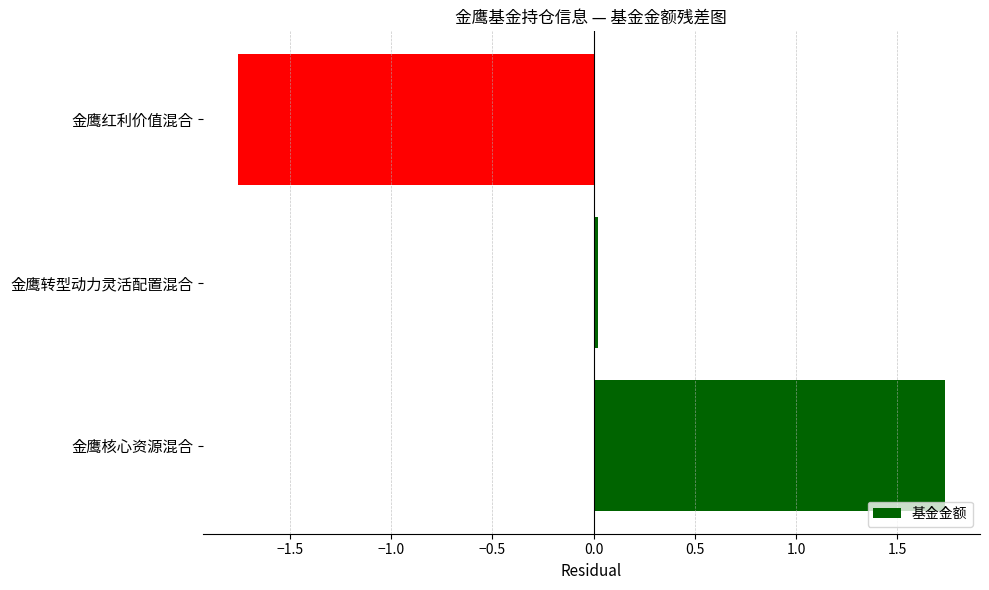

What is the greatest value displayed?

1.7